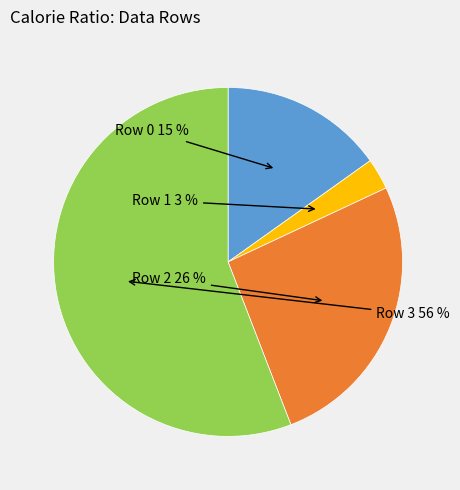

What percentage is the Row 1 slice, to the nearest percent?

3%